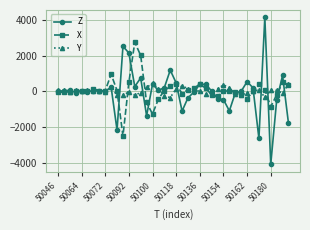

What are all the series names shown in the legend?

Z, X, Y